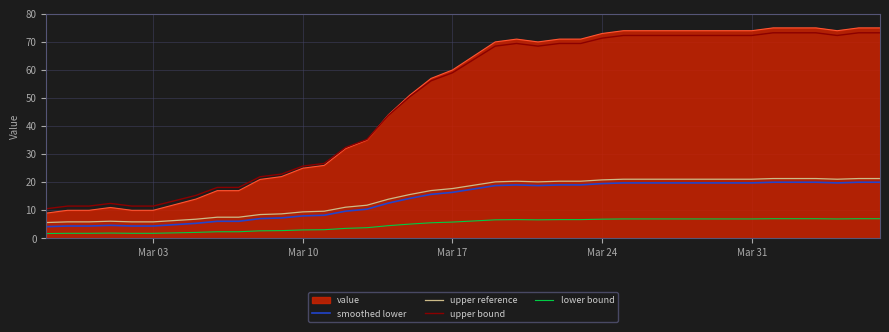

What is the maximum value for lower bound?

7.0